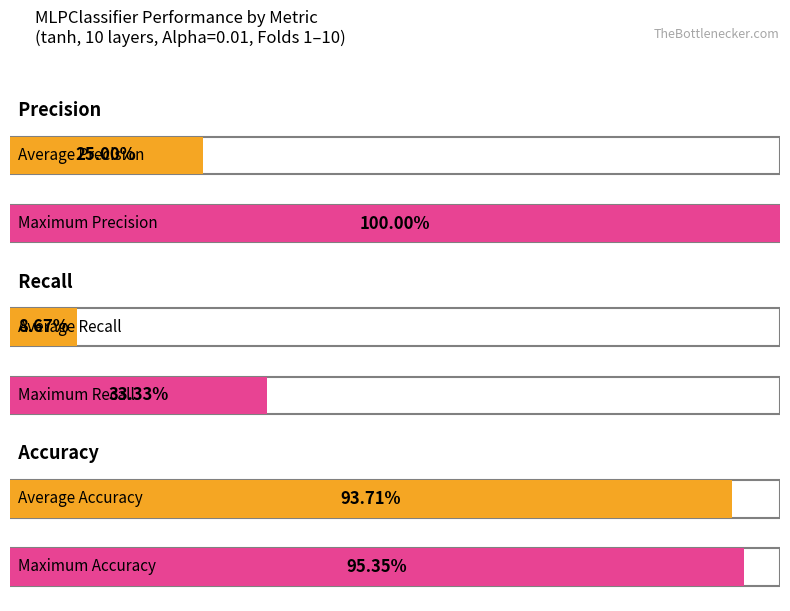

List the series in order of their peak value, lowest first.

Recall, Accuracy, Precision